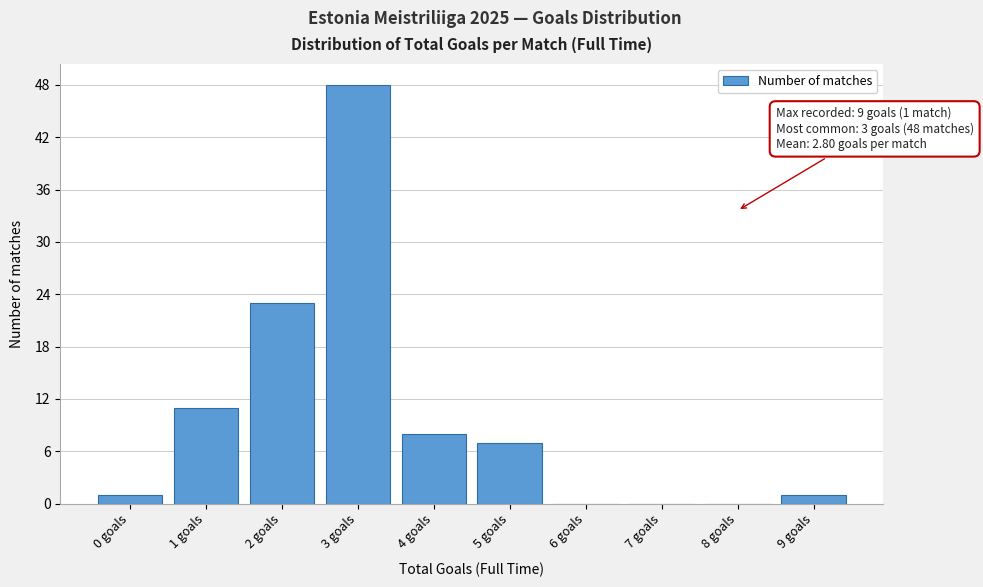

Reading left to right, extract all data points from this chart.

0 goals=1	1 goals=11	2 goals=23	3 goals=48	4 goals=8	5 goals=7	6 goals=0	7 goals=0	8 goals=0	9 goals=1